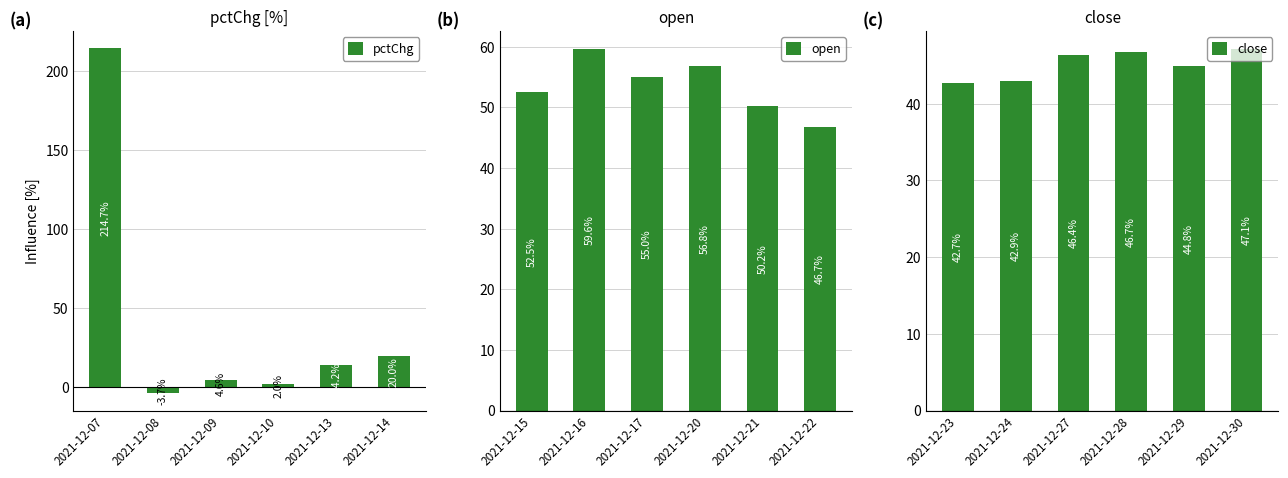

At which label is open closest to 53?

2021-12-15